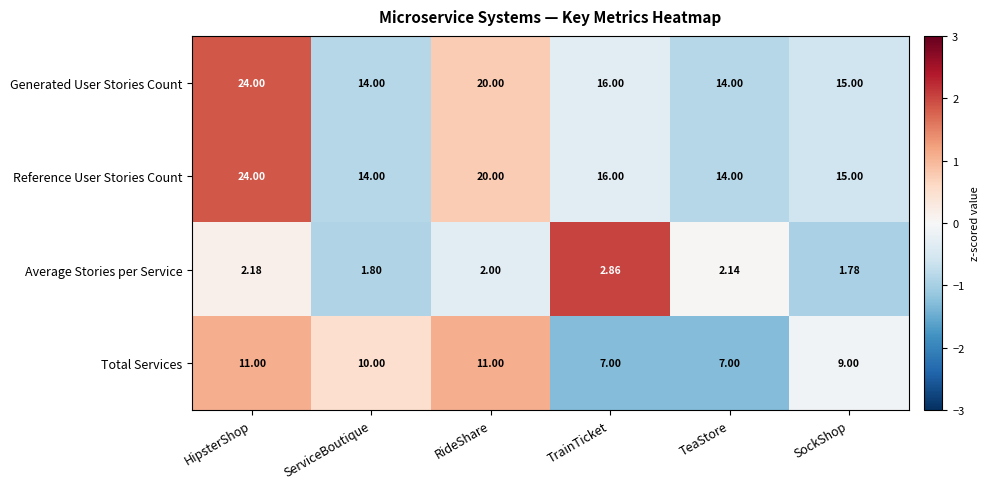

Is the value of Generated User Stories Count at TeaStore greater than the value of Total Services at ServiceBoutique?

Yes